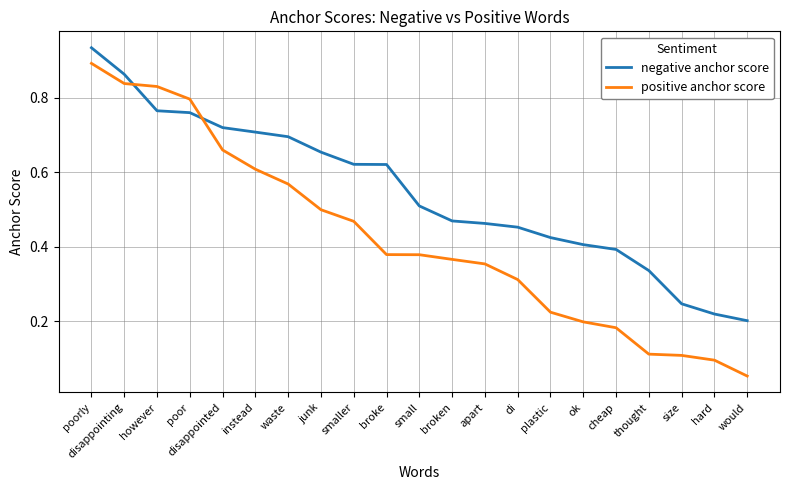

At how many categories does at least one series exceed 0?

21